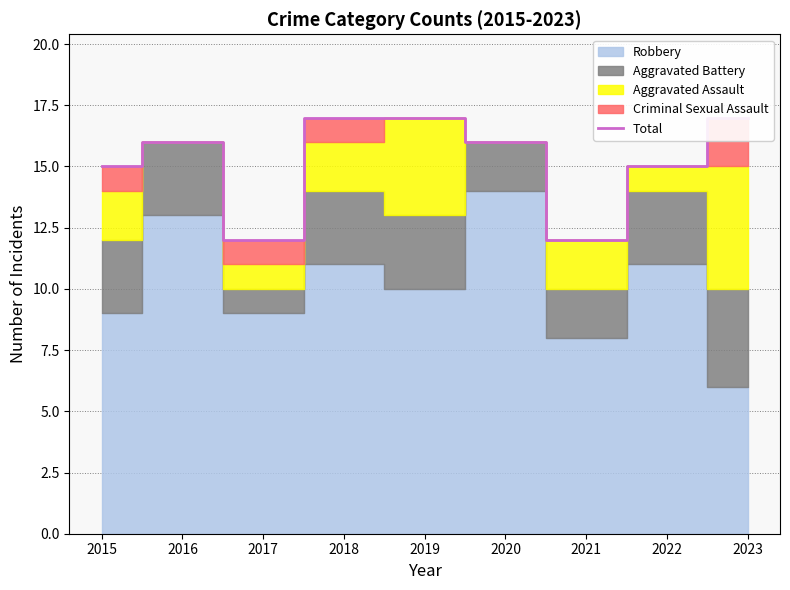

Where is the first local maximum?

2016